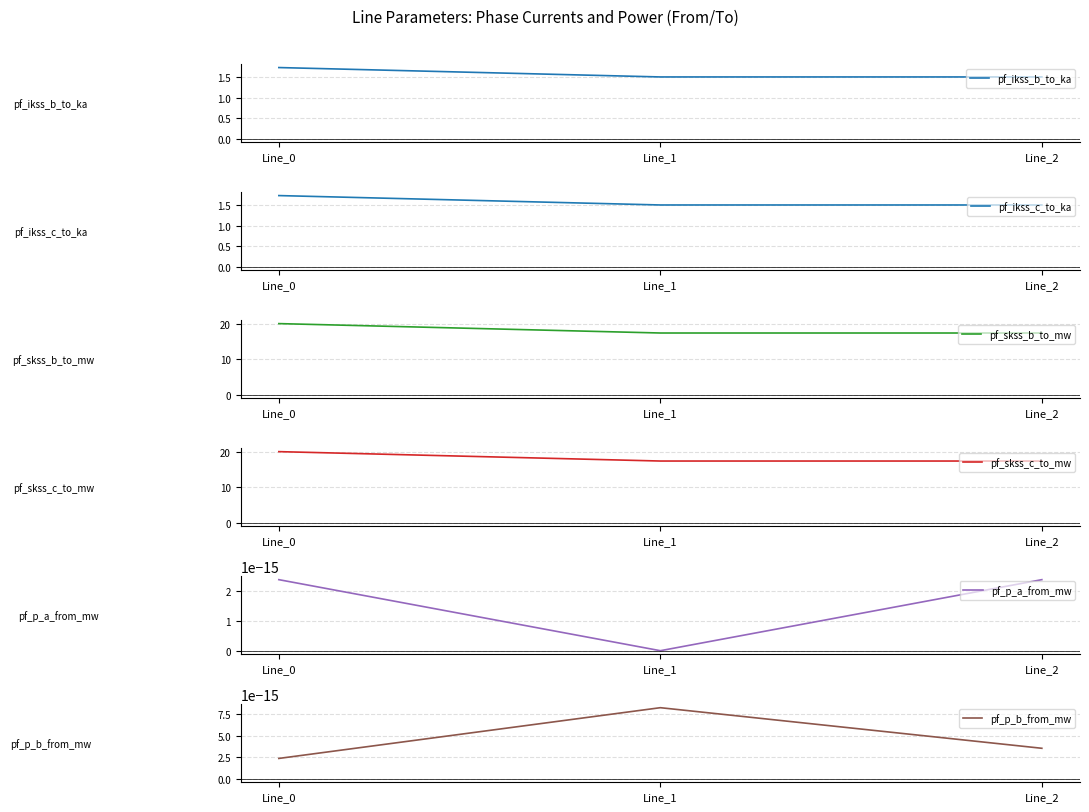

Which series changed the most between Line_1 and Line_2?

pf_skss_b_to_mw